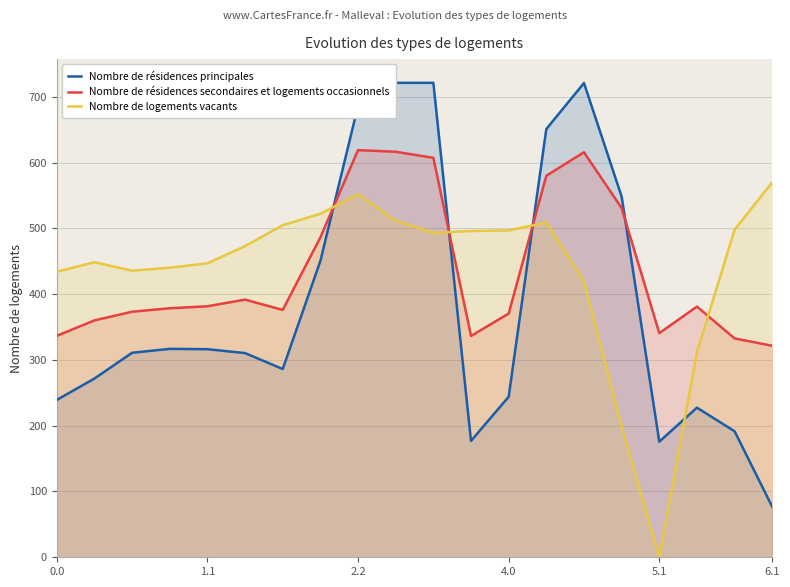

What is the highest value of the Nombre de résidences secondaires et logements occasionnels series?

618.9